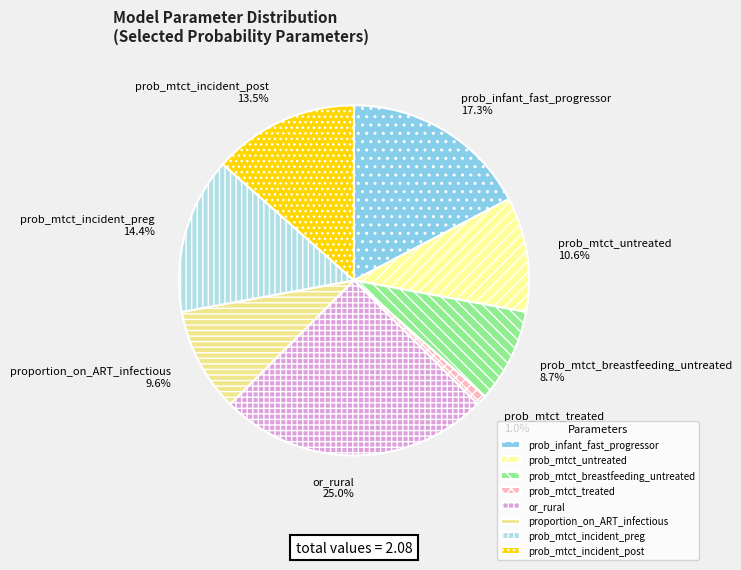

Is the sum of prob_mtct_breastfeeding_untreated and prob_mtct_treated greater than half?

No